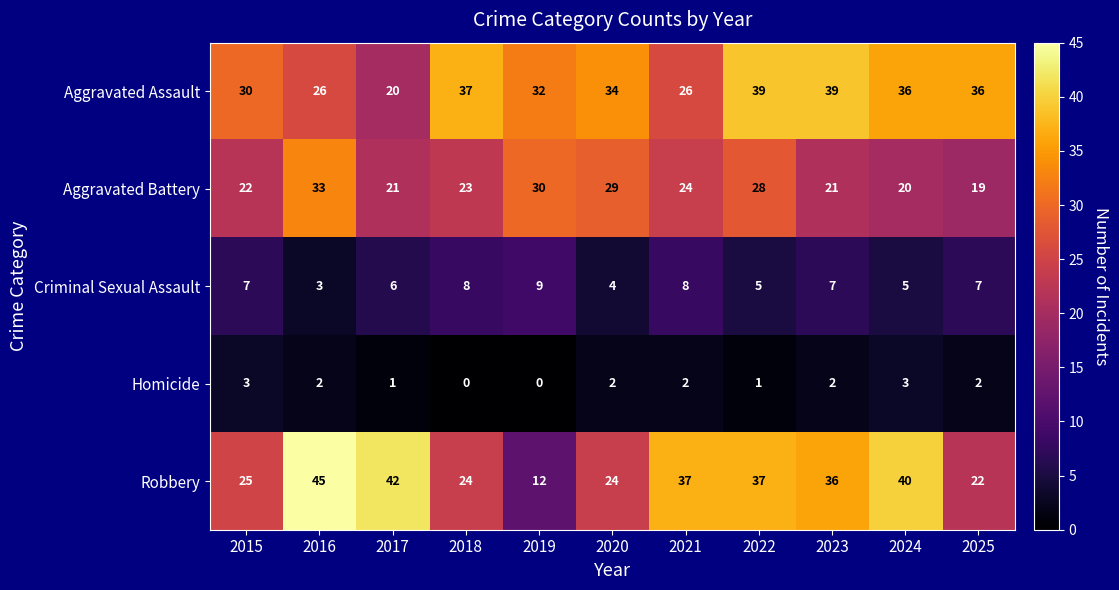

What is the minimum value for Aggravated Assault?

20